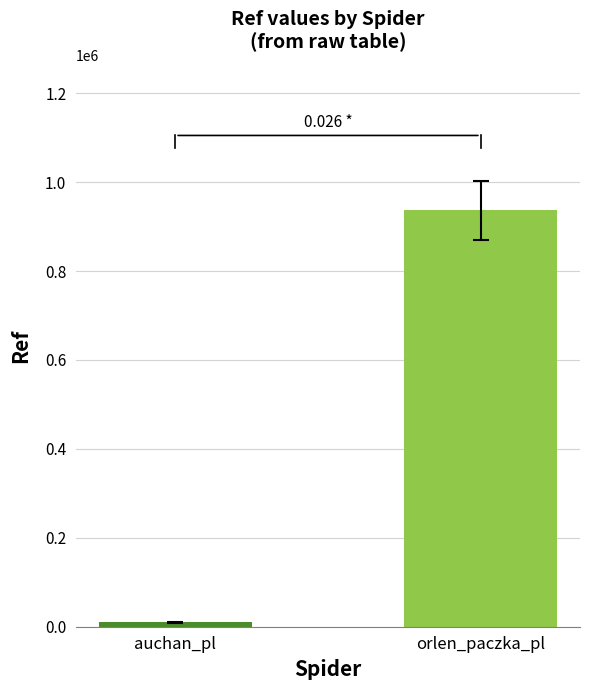

Count the number of data series in this chart.

1